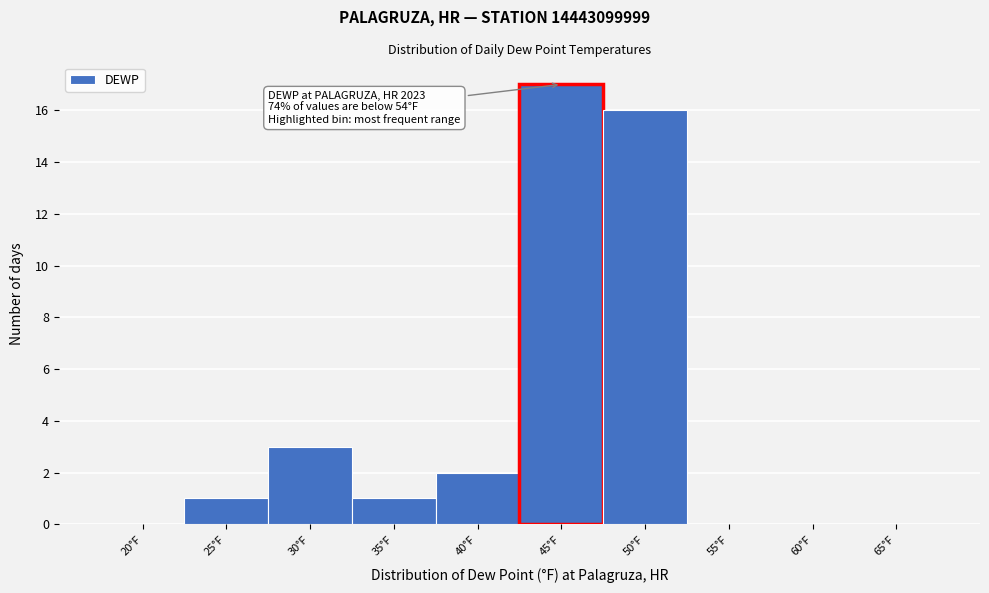

Reading right to left, list all the values displayed in this chart.

65°F=0	60°F=0	55°F=0	50°F=16	45°F=17	40°F=2	35°F=1	30°F=3	25°F=1	20°F=0